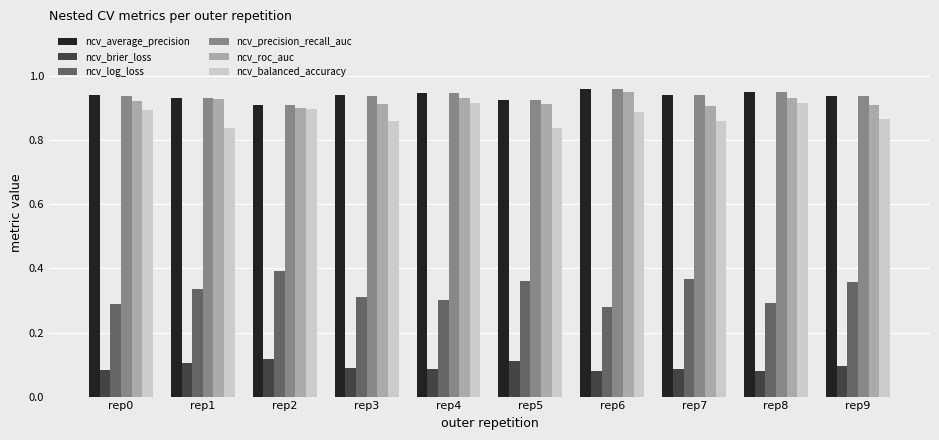

At how many categories does at least one series exceed 0?

10